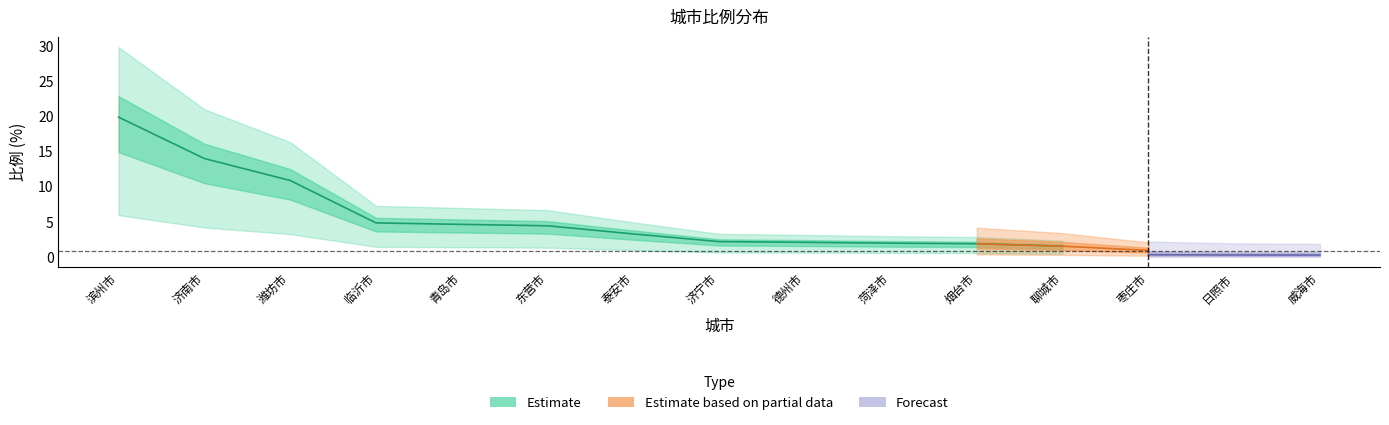

Which category has the highest value across all series?

滨州市